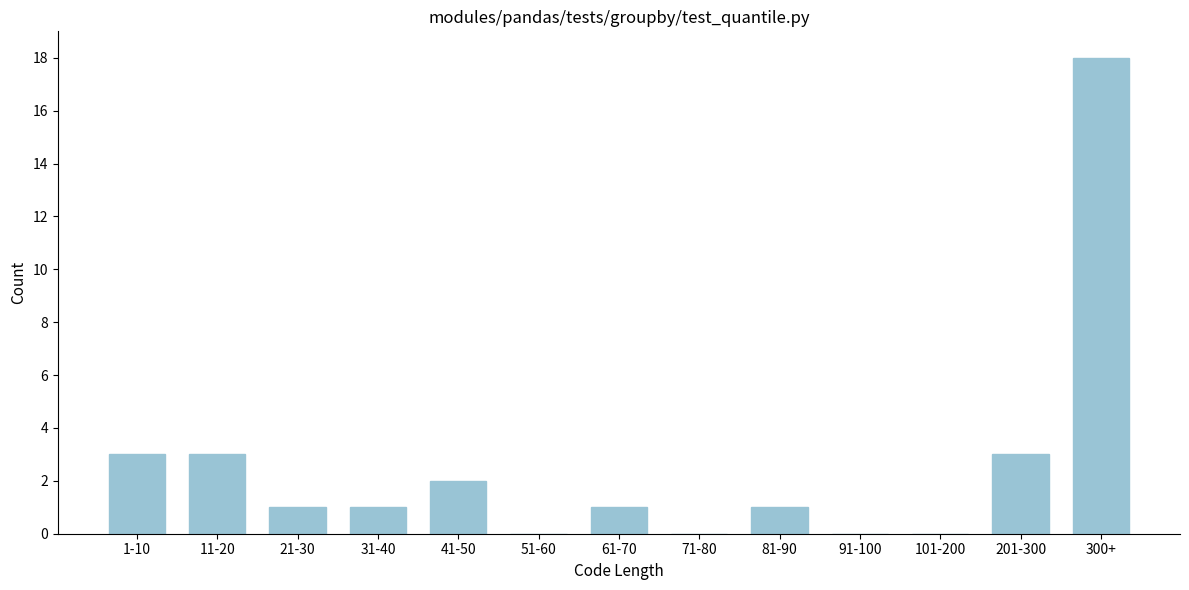

Reading right to left, list all the values displayed in this chart.

300+=18	201-300=3	101-200=0	91-100=0	81-90=1	71-80=0	61-70=1	51-60=0	41-50=2	31-40=1	21-30=1	11-20=3	1-10=3